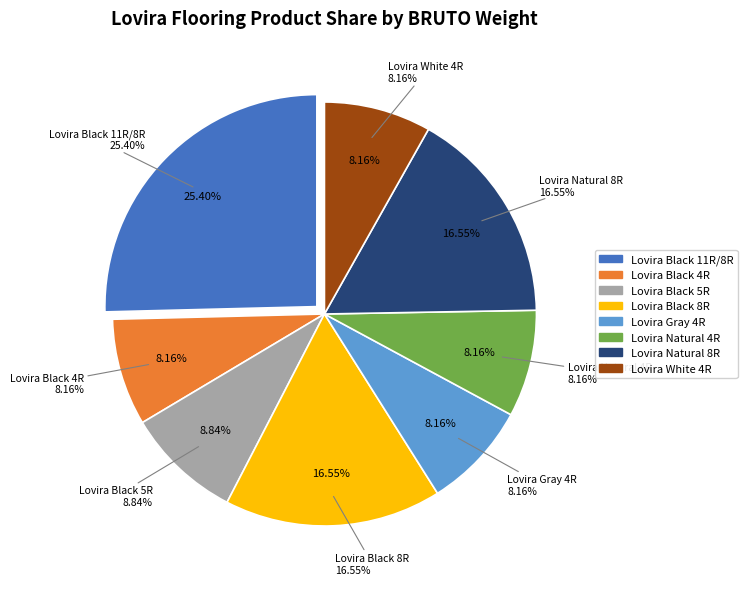

How many slices are in this pie chart?

8